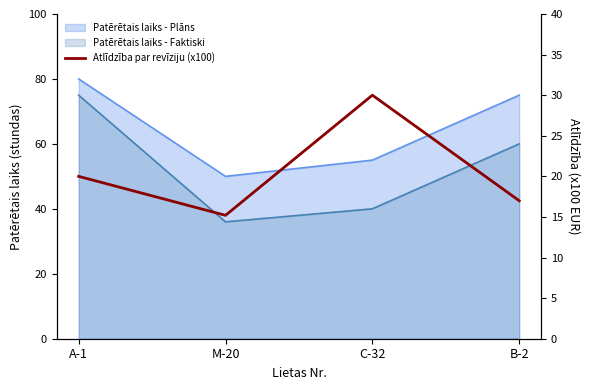

The value at A-1 is 20.0. True or false?

True